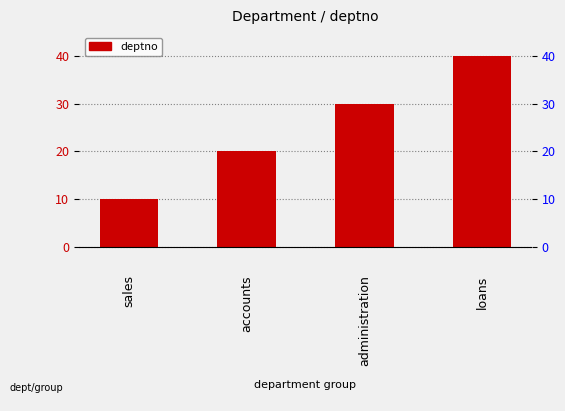

Count the values in the range 20 to 40.

3